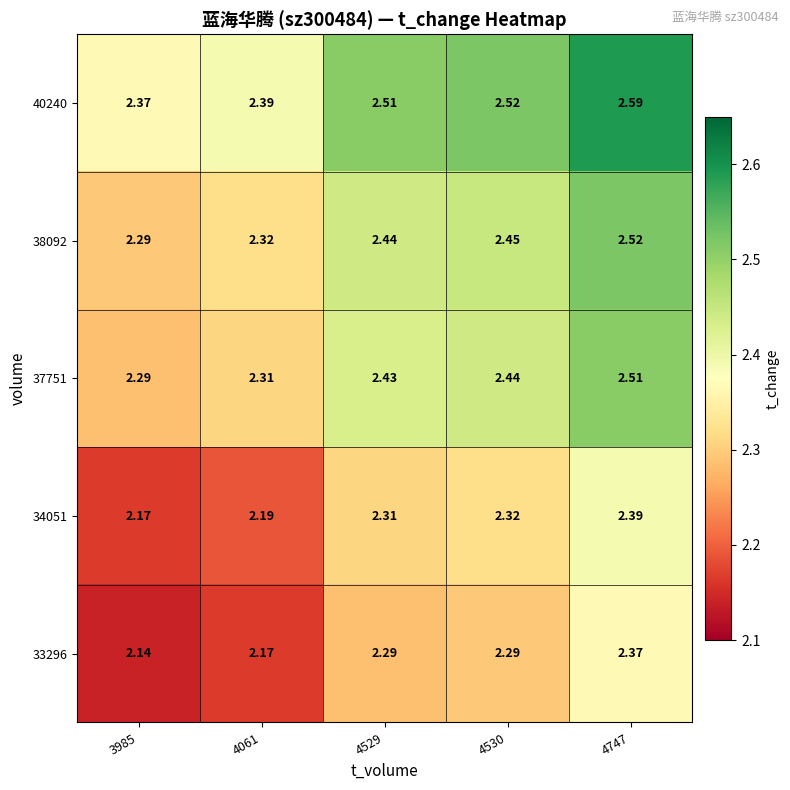

Count the number of categories in the chart.

5